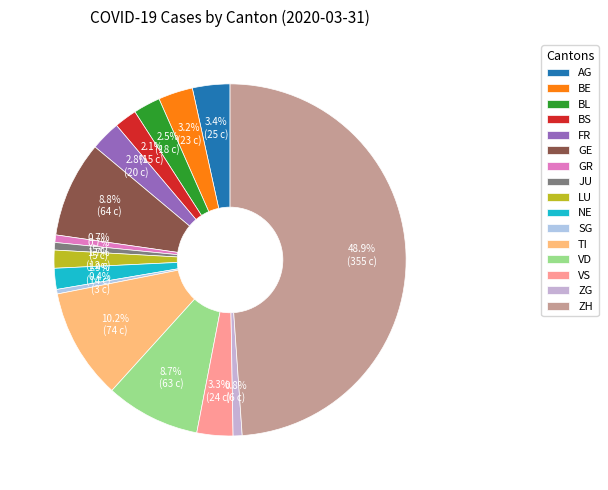

Combined, do SG and ZG account for over 50%?

No